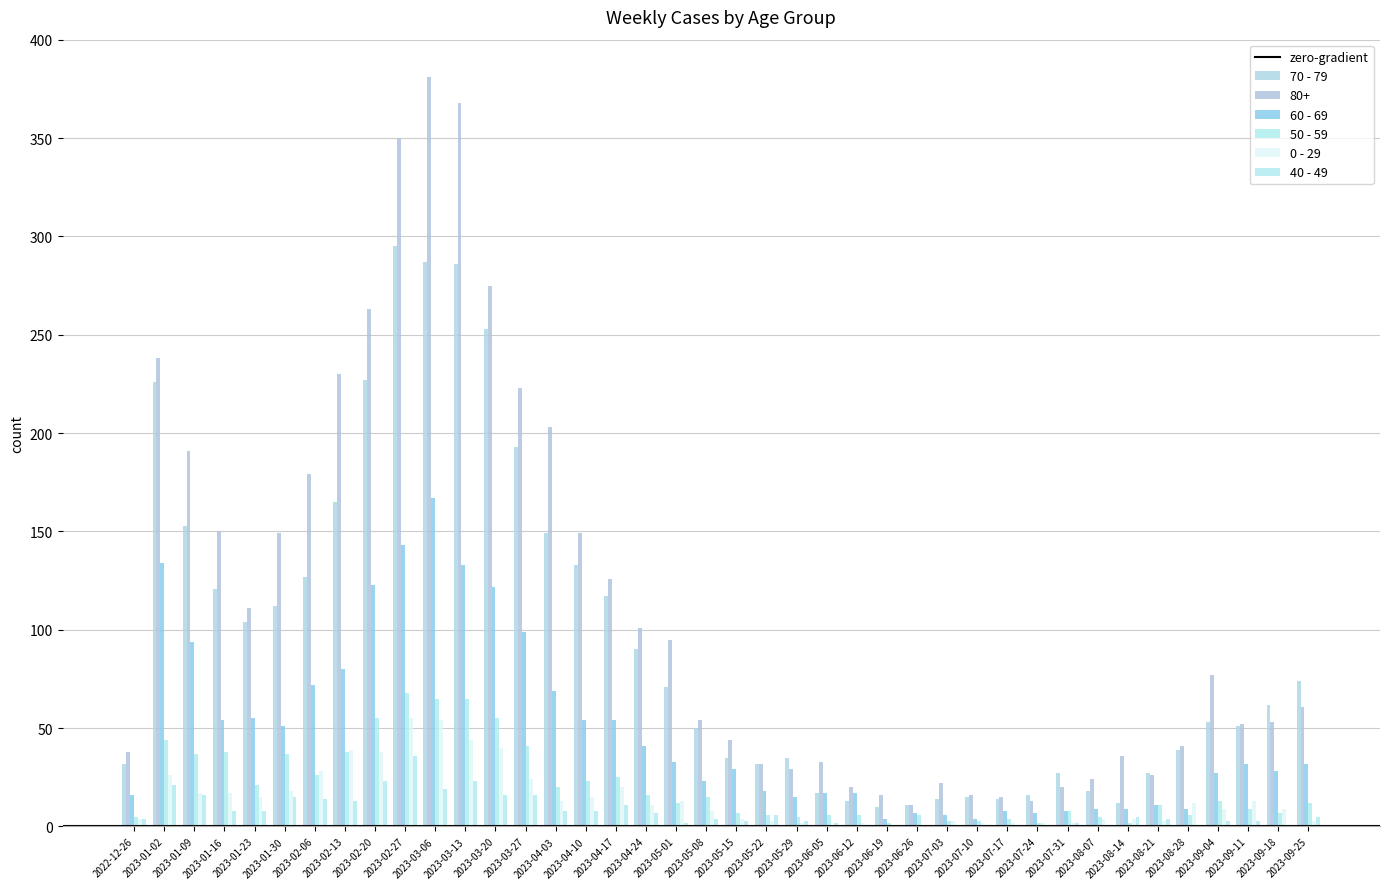

True or false: 70 - 79 has a value of 16 at 2023-07-24.

True